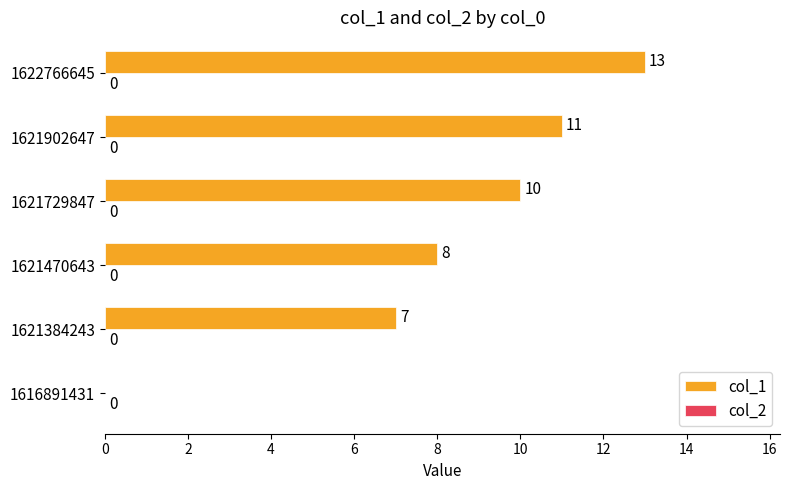

What is the sum of the values at 1622766645 and 1621729847?

23